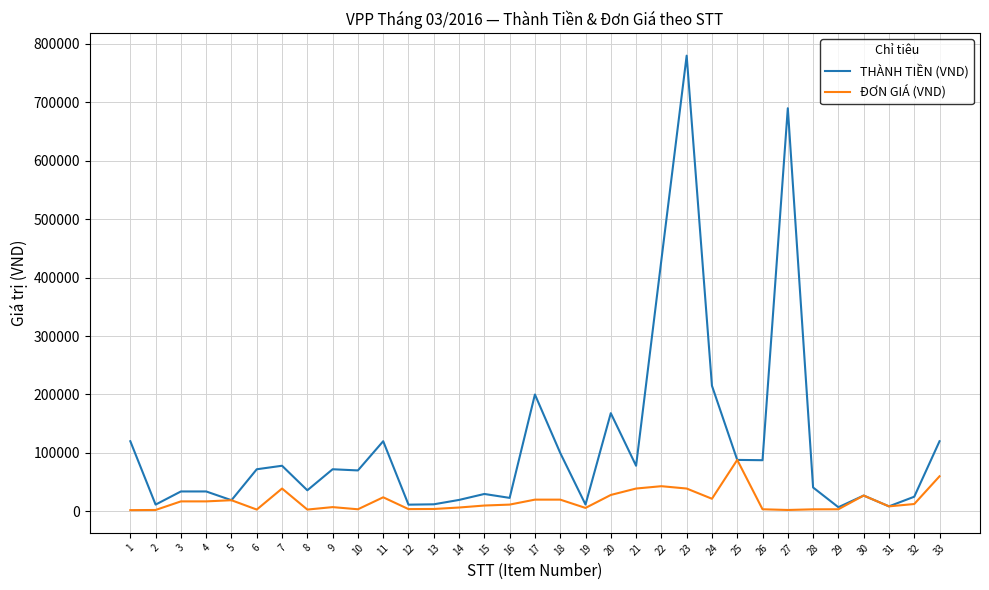

Count the number of data series in this chart.

2